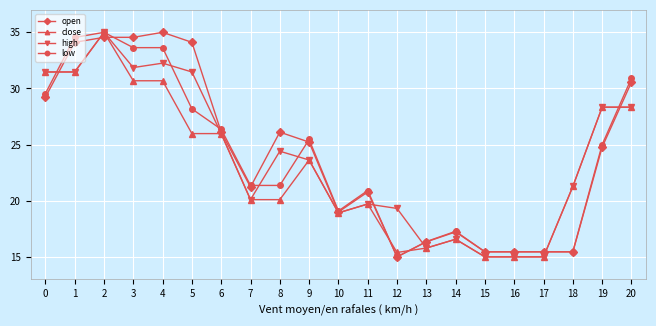

Reading left to right, extract all data points from this chart.

open: 0=29.2	1=34.1	2=34.6	3=34.6	4=35.0	5=34.1	6=26.1	7=21.2	8=26.1	9=25.2	10=19.0	11=20.8	12=15.0	13=16.3	14=17.2	15=15.4	16=15.4	17=15.4	18=15.4	19=24.8	20=30.6
close: 0=31.5	1=31.5	2=35.0	3=30.7	4=30.7	5=26.0	6=26.0	7=20.1	8=20.1	9=23.6	10=18.9	11=19.7	12=15.4	13=15.8	14=16.6	15=15.0	16=15.0	17=15.0	18=21.3	19=28.3	20=28.3
high: 0=31.5	1=31.5	2=35.0	3=31.9	4=32.3	5=31.5	6=26.0	7=20.1	8=24.4	9=23.6	10=18.9	11=19.7	12=19.3	13=15.8	14=16.6	15=15.0	16=15.0	17=15.0	18=21.3	19=28.3	20=28.3
low: 0=29.5	1=34.5	2=35.0	3=33.6	4=33.6	5=28.2	6=26.4	7=21.4	8=21.4	9=25.5	10=19.1	11=20.9	12=15.0	13=16.4	14=17.3	15=15.5	16=15.5	17=15.5	18=15.5	19=25.0	20=30.9